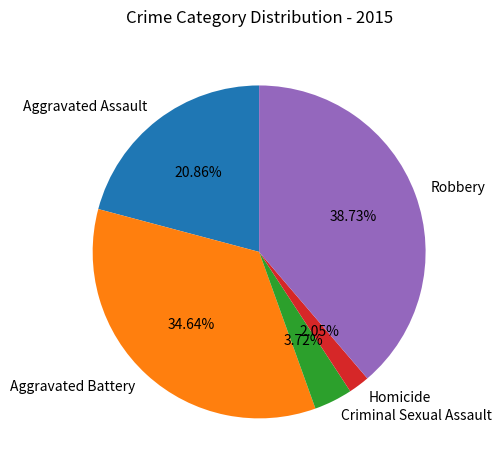

Do Aggravated Battery and Aggravated Assault together represent more than half of the pie?

Yes